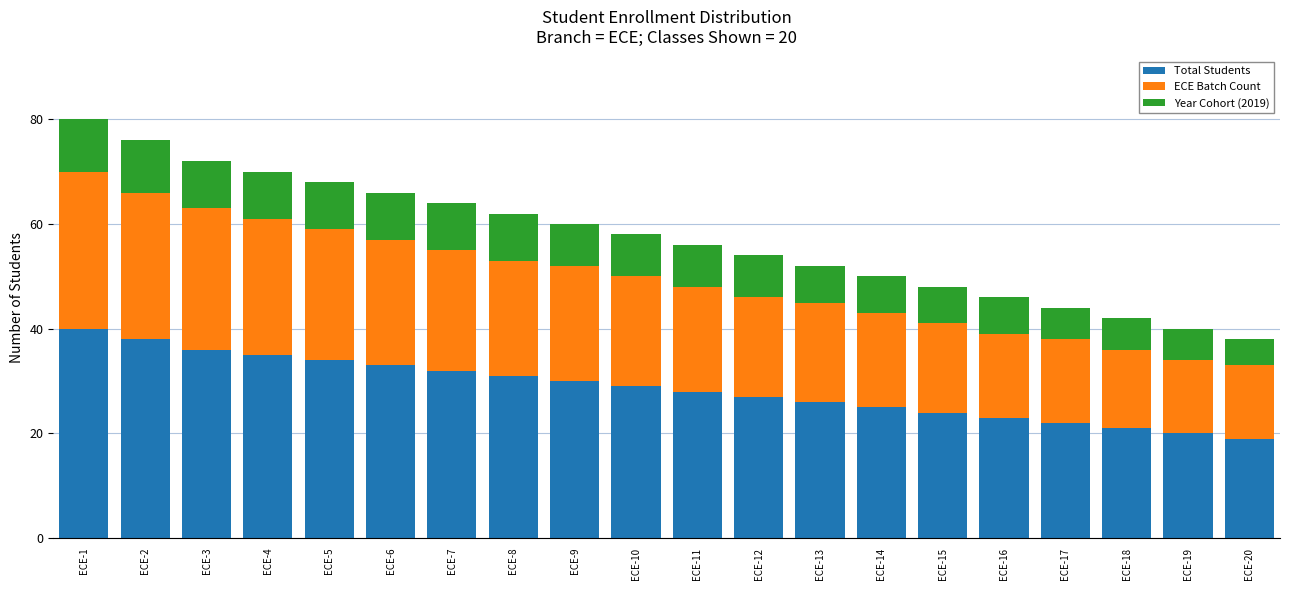

What is the average value of the Total Students series?

29